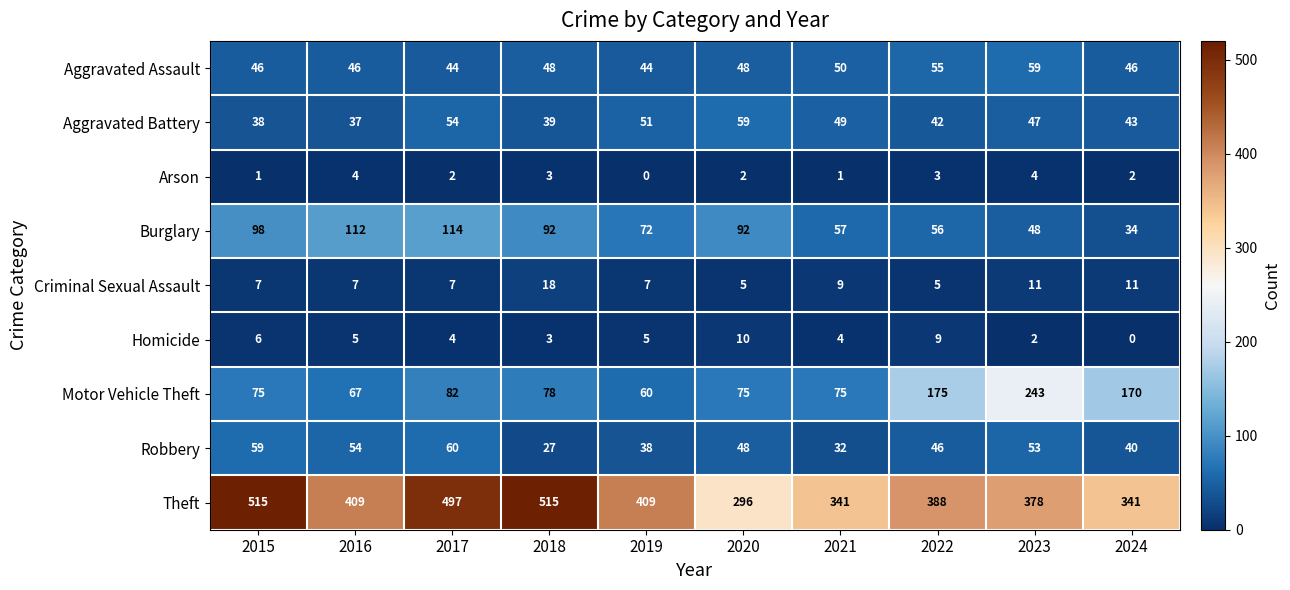

What is the sum of the Burglary values at 2019 and 2021?

129